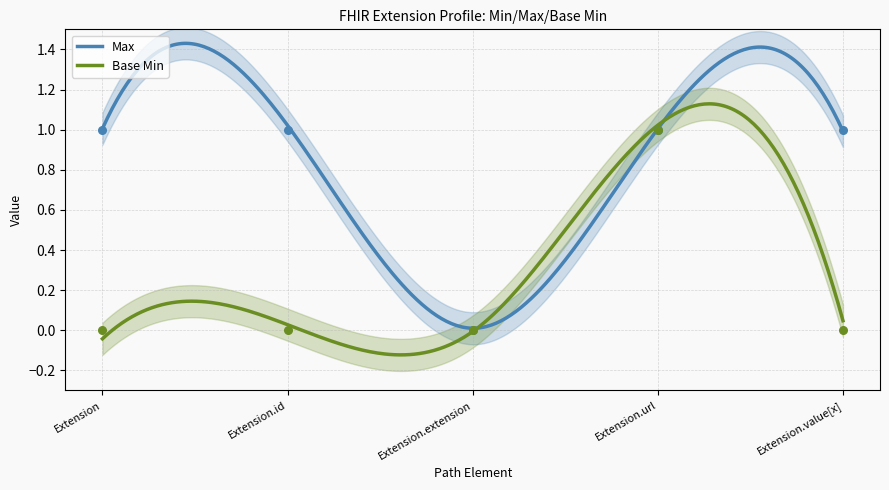

Which series contains the highest Y value?

Max